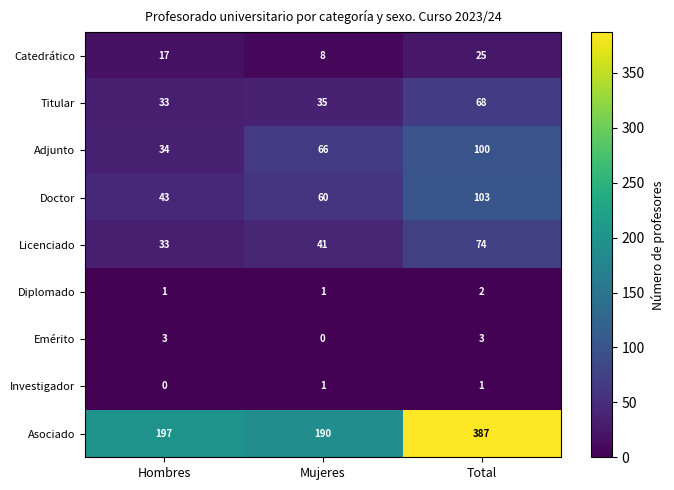

Reading left to right, extract all data points from this chart.

Catedrático: Hombres=17	Mujeres=8	Total=25
Titular: Hombres=33	Mujeres=35	Total=68
Adjunto: Hombres=34	Mujeres=66	Total=100
Doctor: Hombres=43	Mujeres=60	Total=103
Licenciado: Hombres=33	Mujeres=41	Total=74
Diplomado: Hombres=1	Mujeres=1	Total=2
Emérito: Hombres=3	Mujeres=0	Total=3
Investigador: Hombres=0	Mujeres=1	Total=1
Asociado: Hombres=197	Mujeres=190	Total=387